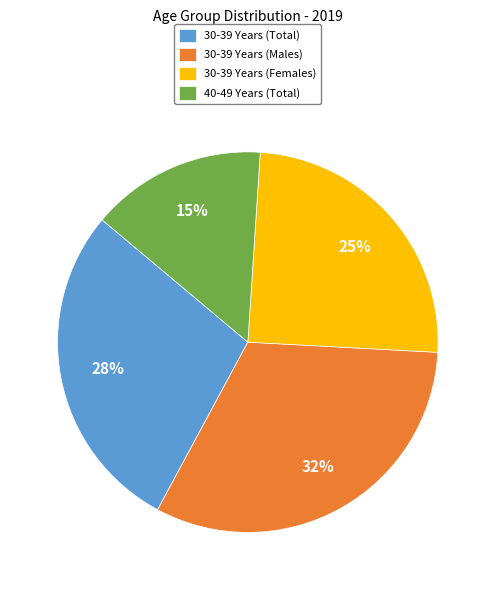

Count the number of slices in the pie.

4